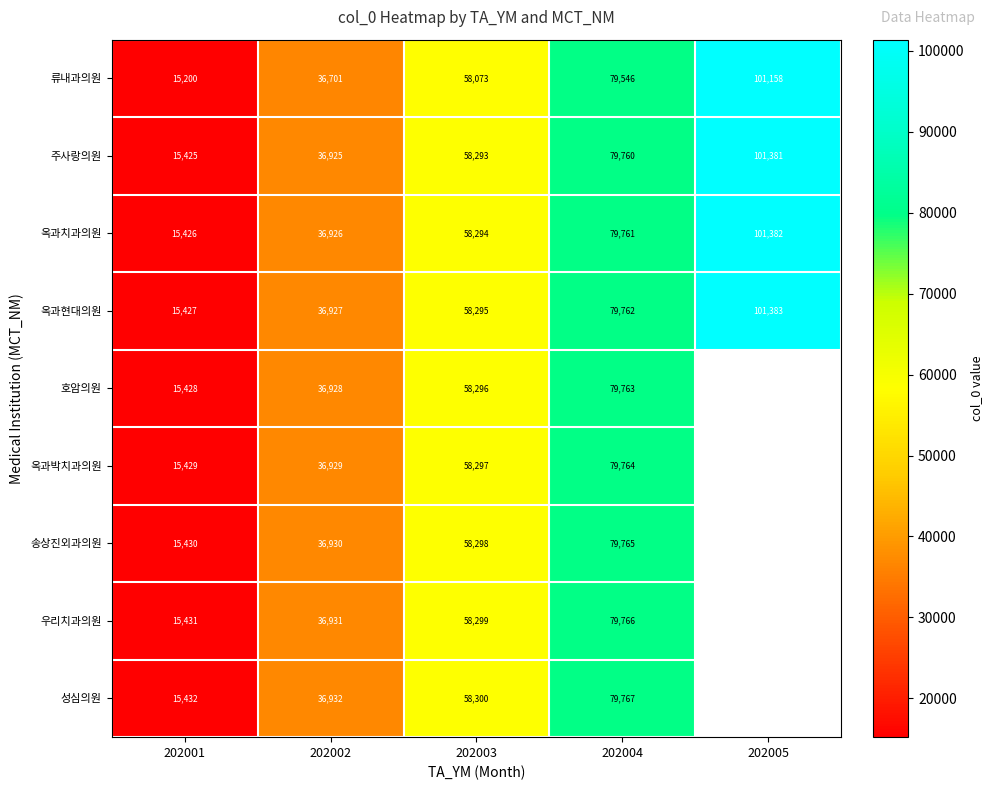

At which label does 옥과현대의원 reach its peak?

202005